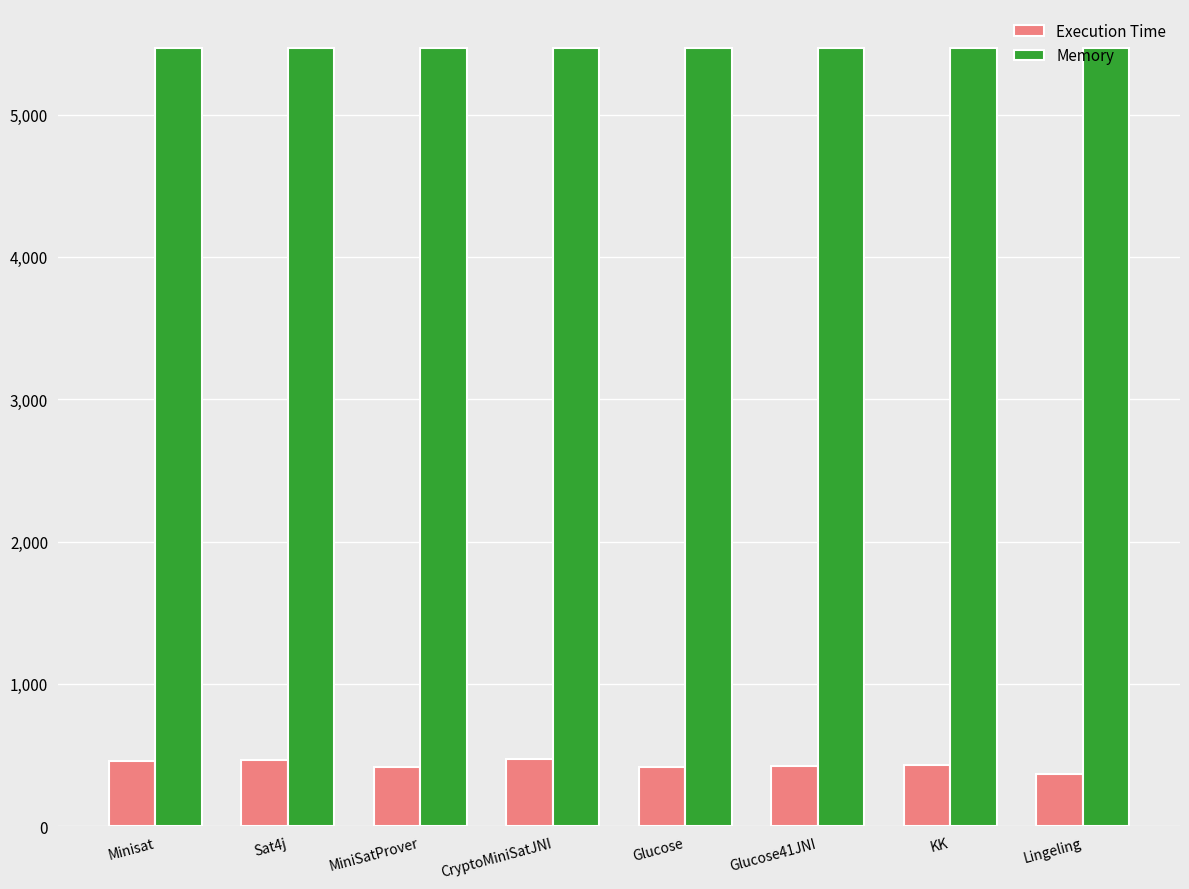

What is the greatest value displayed?

5468